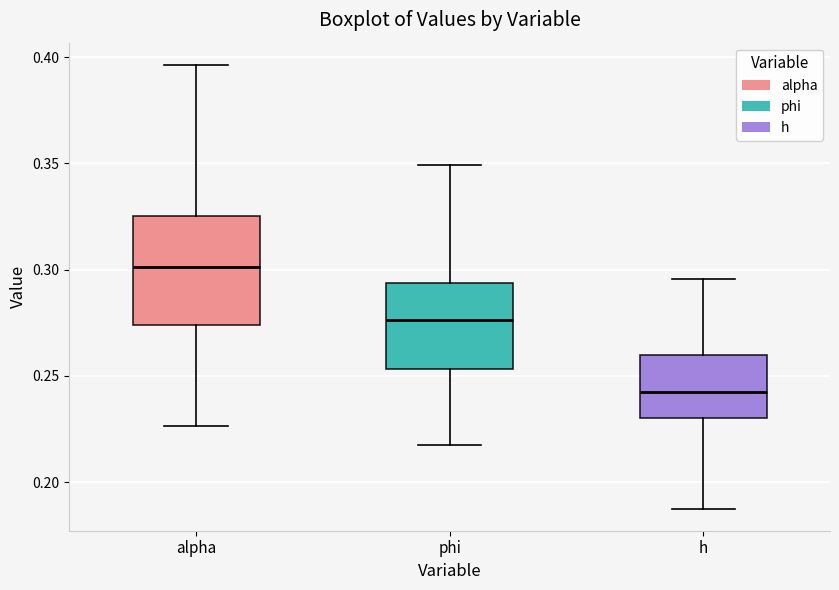

Where is the lower edge of the box for phi on the y-axis? The values are not printed on the chart, so give them approximately, as read against the axis.

0.255